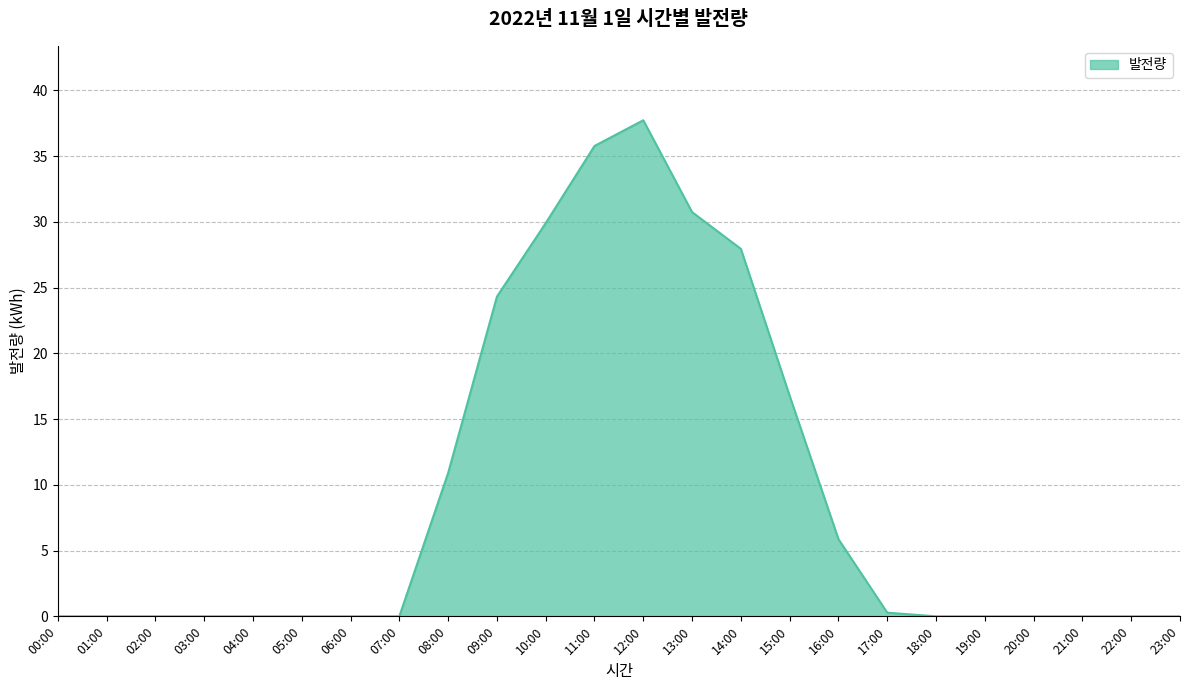

How many lines are shown in the chart?

1